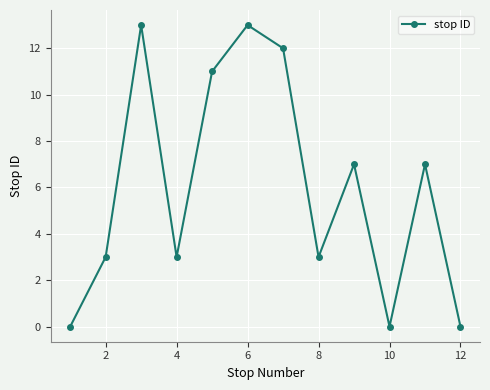

How many lines are shown in the chart?

1